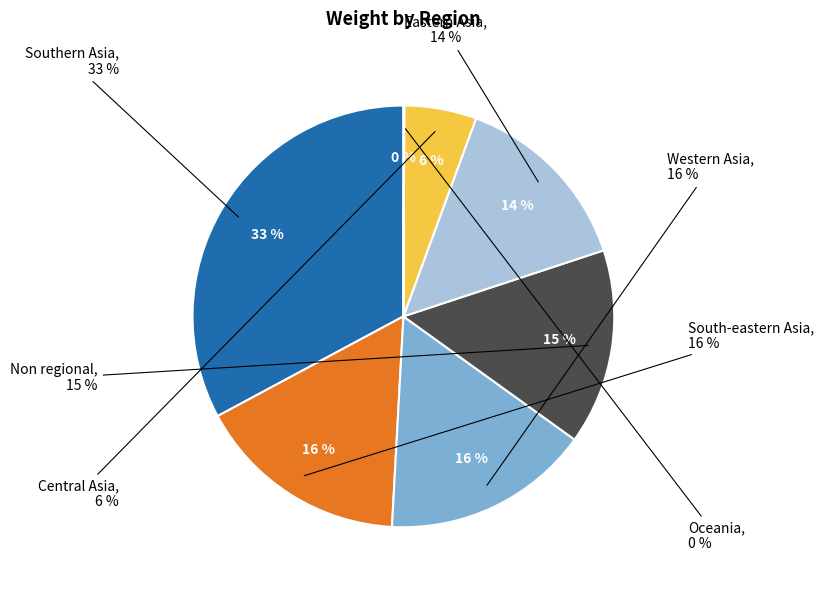

To the nearest percent, what is the difference between the Central Asia and South-eastern Asia slice percentages?

11%